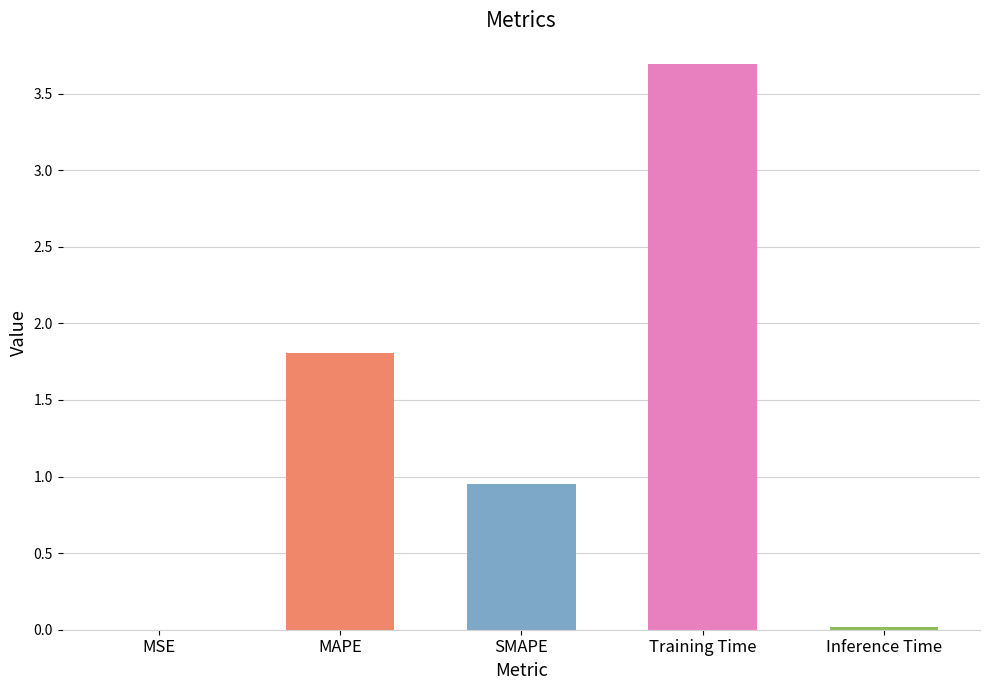

Are the bars horizontal?

No